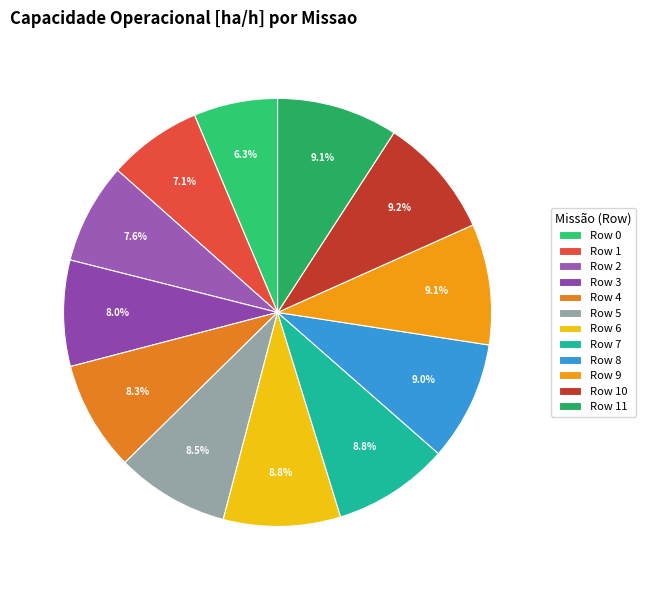

Which has a higher value, Row 6 or Row 3?

Row 6